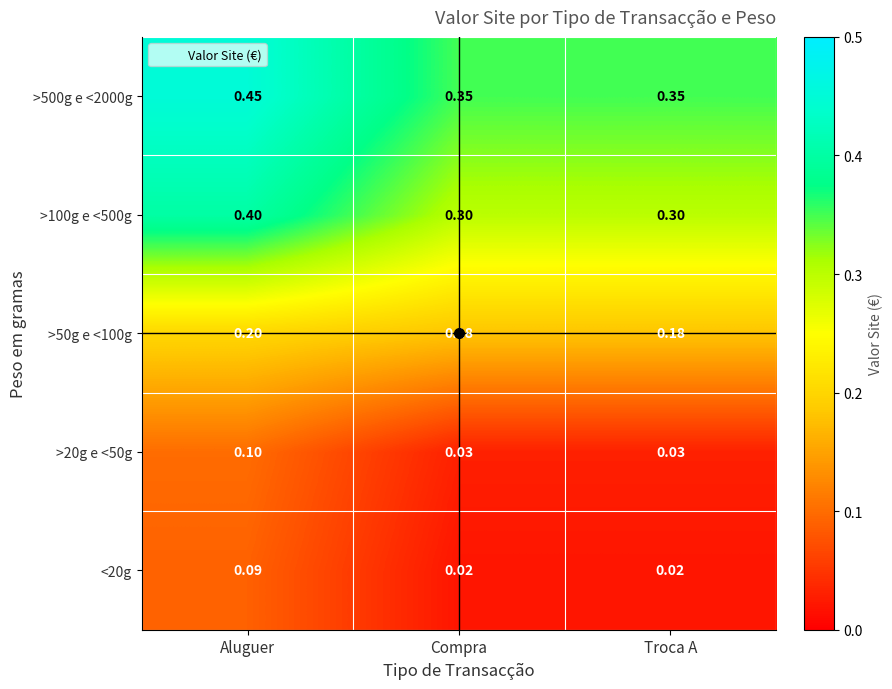

At which category is the sum across all series the highest?

Aluguer